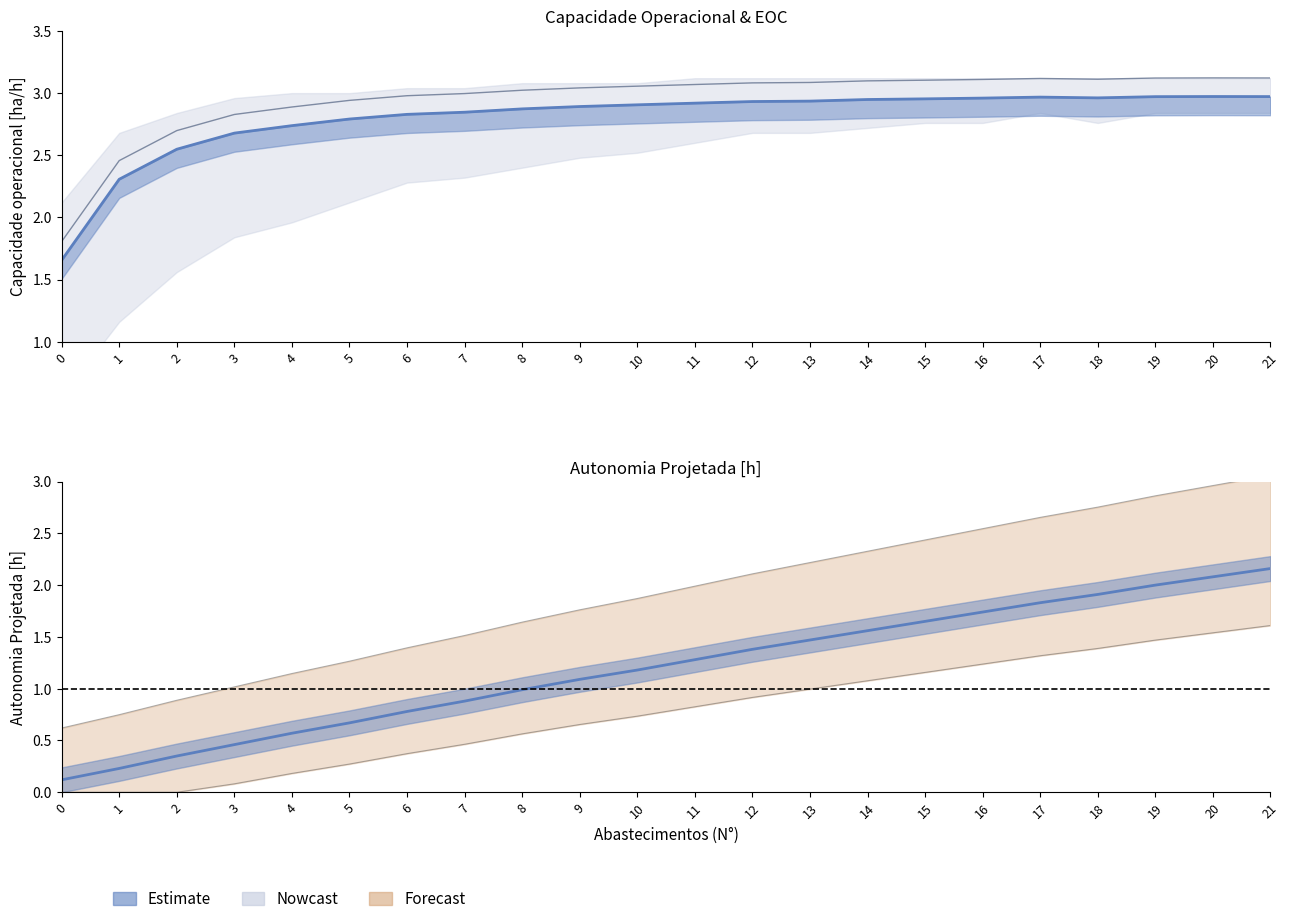

The Outer hi series shows 2.9 at 19. True or false?

True